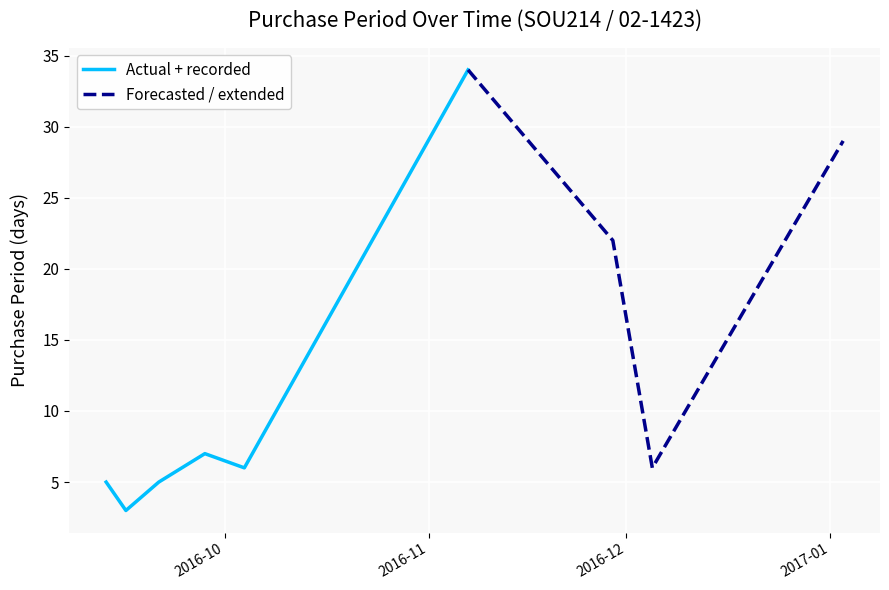

At which label is the value closest to 18?

2016-11-29